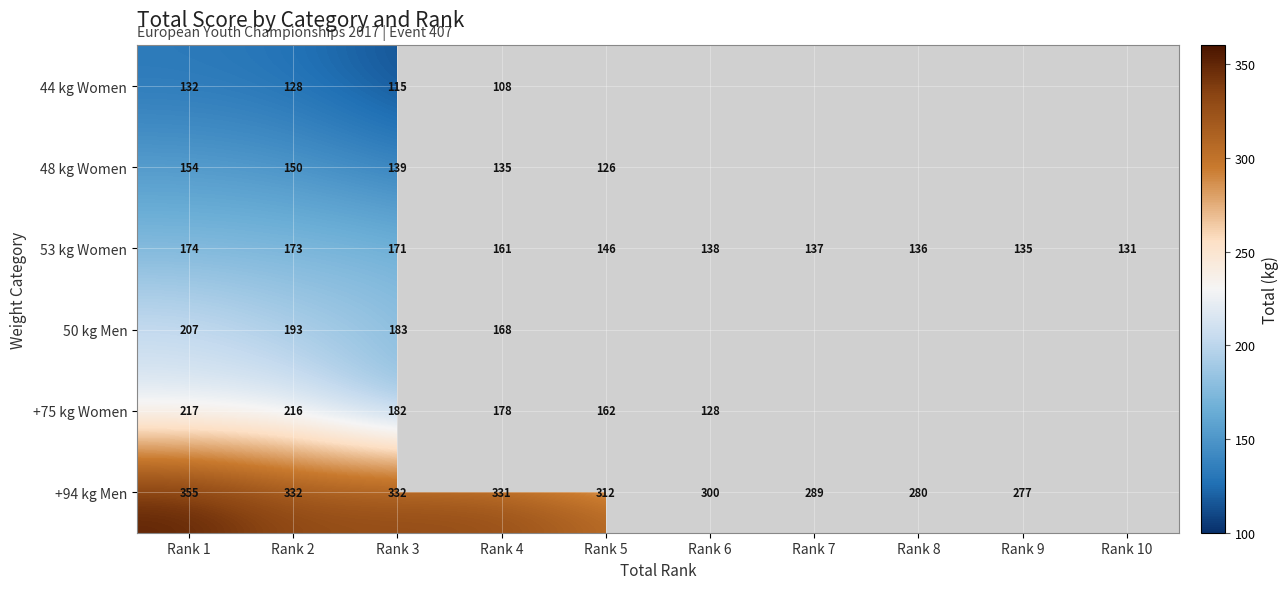

The 48 kg Women series shows 29.3 at Rank 4. True or false?

False